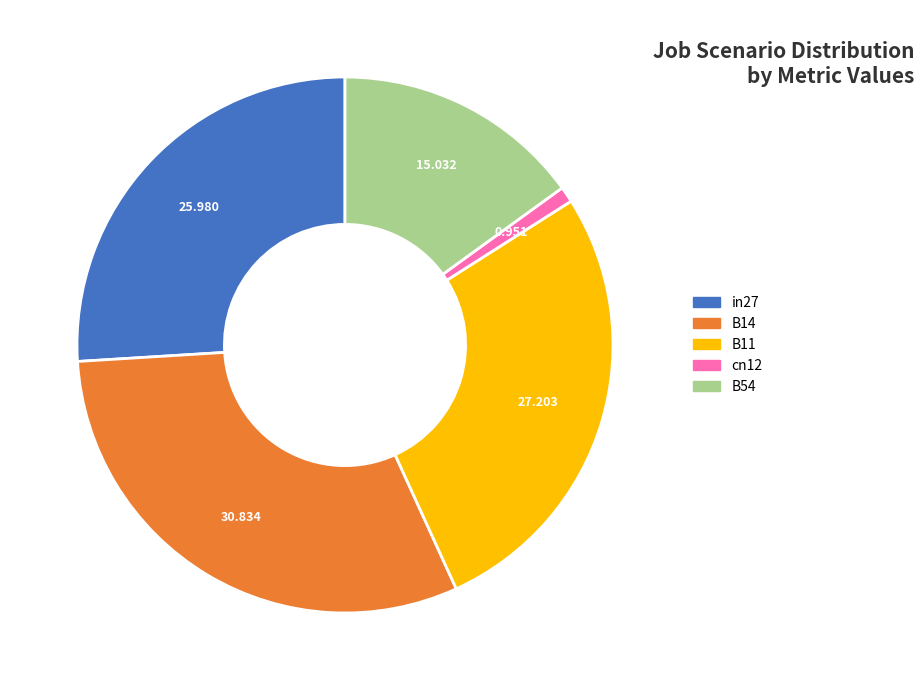

What is the smallest slice in the pie chart?

cn12